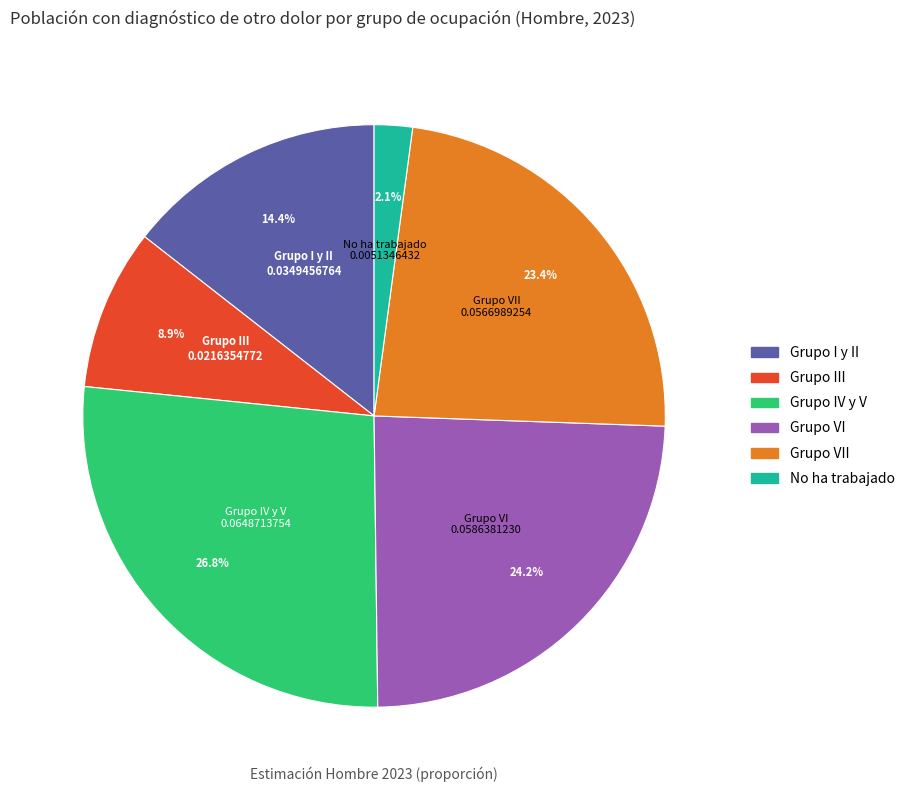

To the nearest percent, what is the average slice percentage?

17%